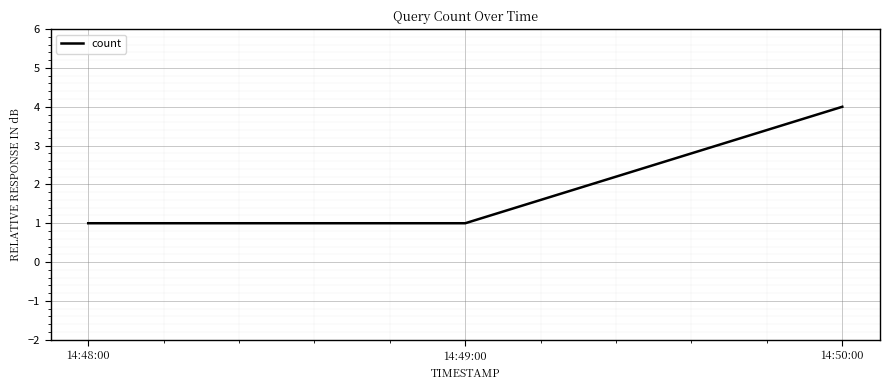

Reading left to right, transcribe all the data shown in this chart.

14:48:00=1	14:49:00=1	14:50:00=4